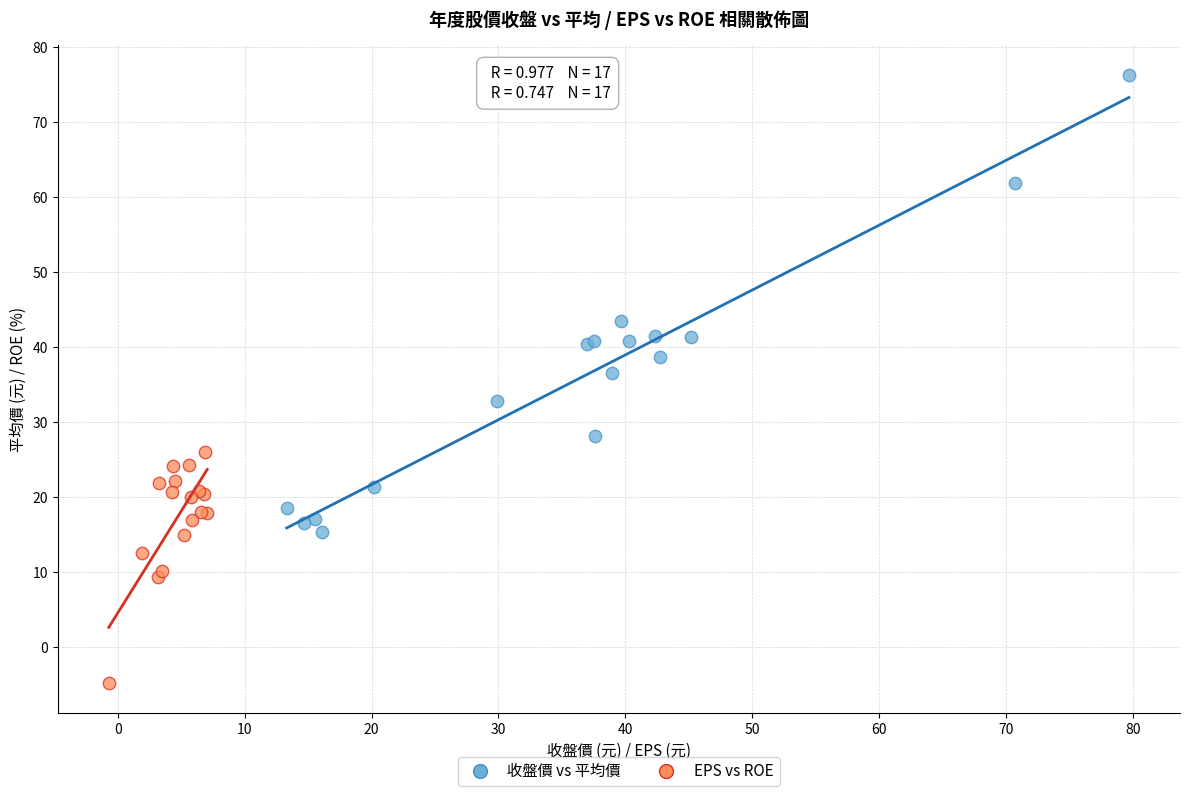

Which series has the largest Y range (max minus min)?

收盤價 vs 平均價